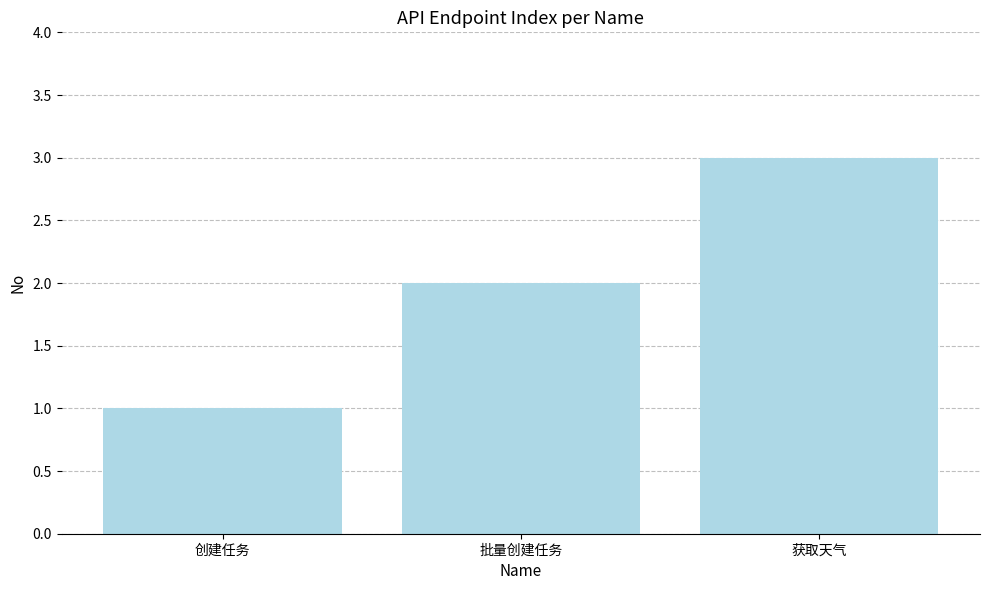

Are the bars horizontal?

No